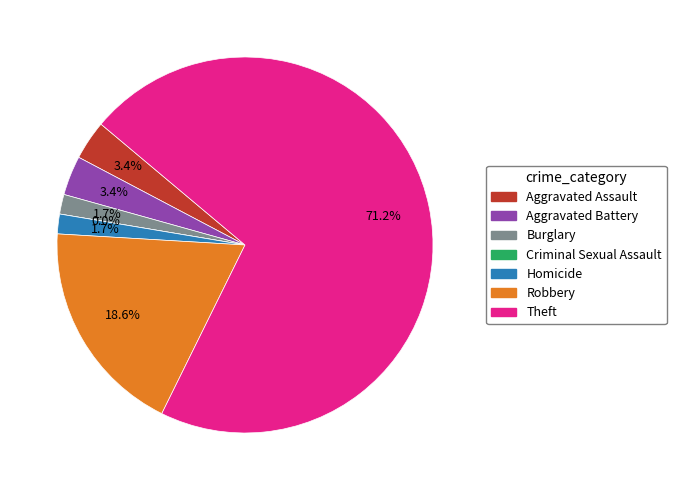

What portion of the pie excludes Burglary?

98.3%